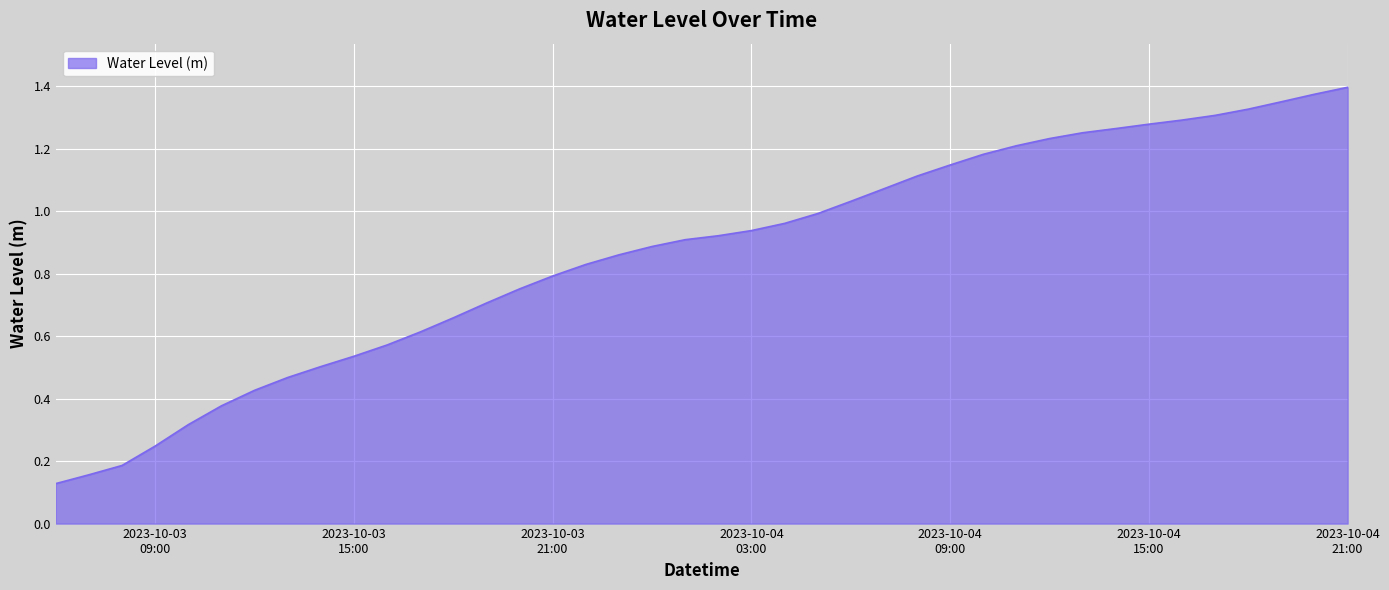

Which label corresponds to the smallest value in the chart?

2023-10-03 06:00:00